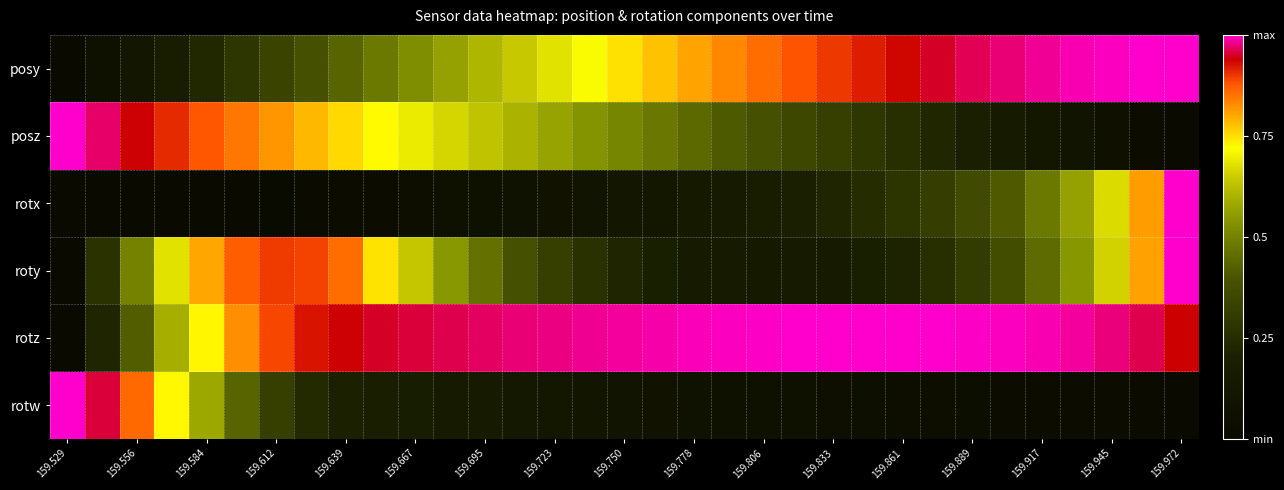

Reading left to right, transcribe all the data shown in this chart.

posy: 0.0	0.1	0.1	0.2	0.2	0.3	0.3	0.4	0.4	0.5	0.5	0.6	0.6	0.6	0.7	0.7	0.7	0.8	0.8	0.8	0.9	0.9	0.9	0.9	0.9	0.9	1.0	1.0	1.0	1.0	1.0	1.0	1.0
posz: 1.0	1.0	0.9	0.9	0.9	0.8	0.8	0.8	0.8	0.7	0.7	0.7	0.6	0.6	0.6	0.5	0.5	0.5	0.4	0.4	0.4	0.3	0.3	0.3	0.3	0.2	0.2	0.2	0.1	0.1	0.1	0.0	0.0
rotx: 0.0	0.0	0.0	0.0	0.0	0.0	0.0	0.0	0.0	0.0	0.0	0.1	0.1	0.1	0.1	0.1	0.1	0.1	0.1	0.2	0.2	0.2	0.2	0.2	0.3	0.3	0.4	0.4	0.5	0.6	0.7	0.8	1.0
roty: 0.0	0.3	0.5	0.7	0.8	0.9	0.9	0.9	0.9	0.7	0.6	0.5	0.5	0.4	0.3	0.3	0.2	0.2	0.2	0.1	0.1	0.1	0.2	0.2	0.2	0.3	0.3	0.4	0.4	0.5	0.7	0.8	1.0
rotz: 0.0	0.2	0.4	0.6	0.7	0.8	0.9	0.9	0.9	0.9	1.0	1.0	1.0	1.0	1.0	1.0	1.0	1.0	1.0	1.0	1.0	1.0	1.0	1.0	1.0	1.0	1.0	1.0	1.0	1.0	1.0	1.0	0.9
rotw: 1.0	1.0	0.9	0.7	0.6	0.4	0.3	0.2	0.2	0.2	0.2	0.2	0.1	0.1	0.1	0.1	0.1	0.1	0.1	0.1	0.1	0.1	0.1	0.0	0.0	0.0	0.0	0.0	0.0	0.0	0.0	0.0	0.0